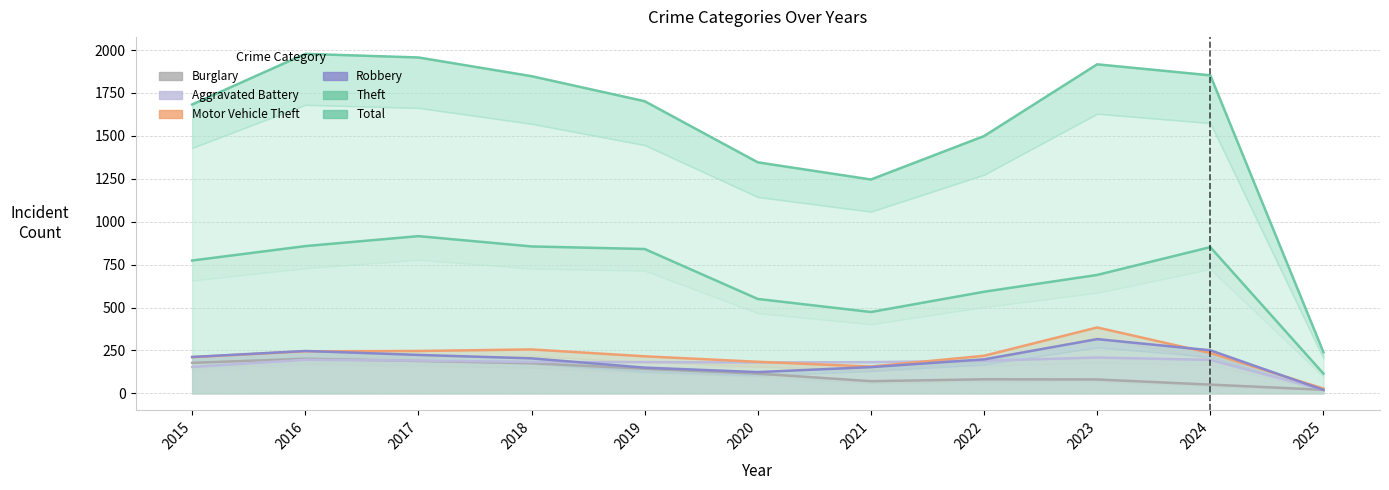

Reading left to right, list all the values displayed in this chart.

Theft: 774	858	916	856	841	550	474	592	690	852	115
Total: 1683	1978	1957	1848	1702	1346	1246	1499	1917	1853	240
Motor Vehicle Theft: 211	245	247	256	216	184	156	219	384	235	28
Robbery: 212	247	224	204	150	124	153	198	316	251	20
Burglary: 178	201	189	176	143	115	71	82	81	51	21
Aggravated Battery: 154	196	191	183	182	180	182	190	209	195	21